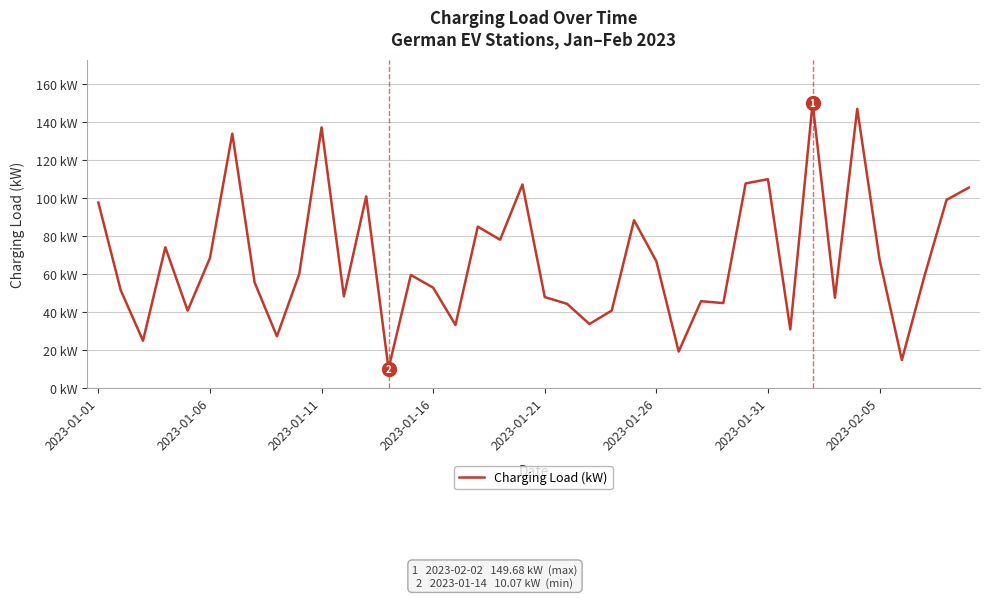

Is this an area chart (filled region under the line)?

No